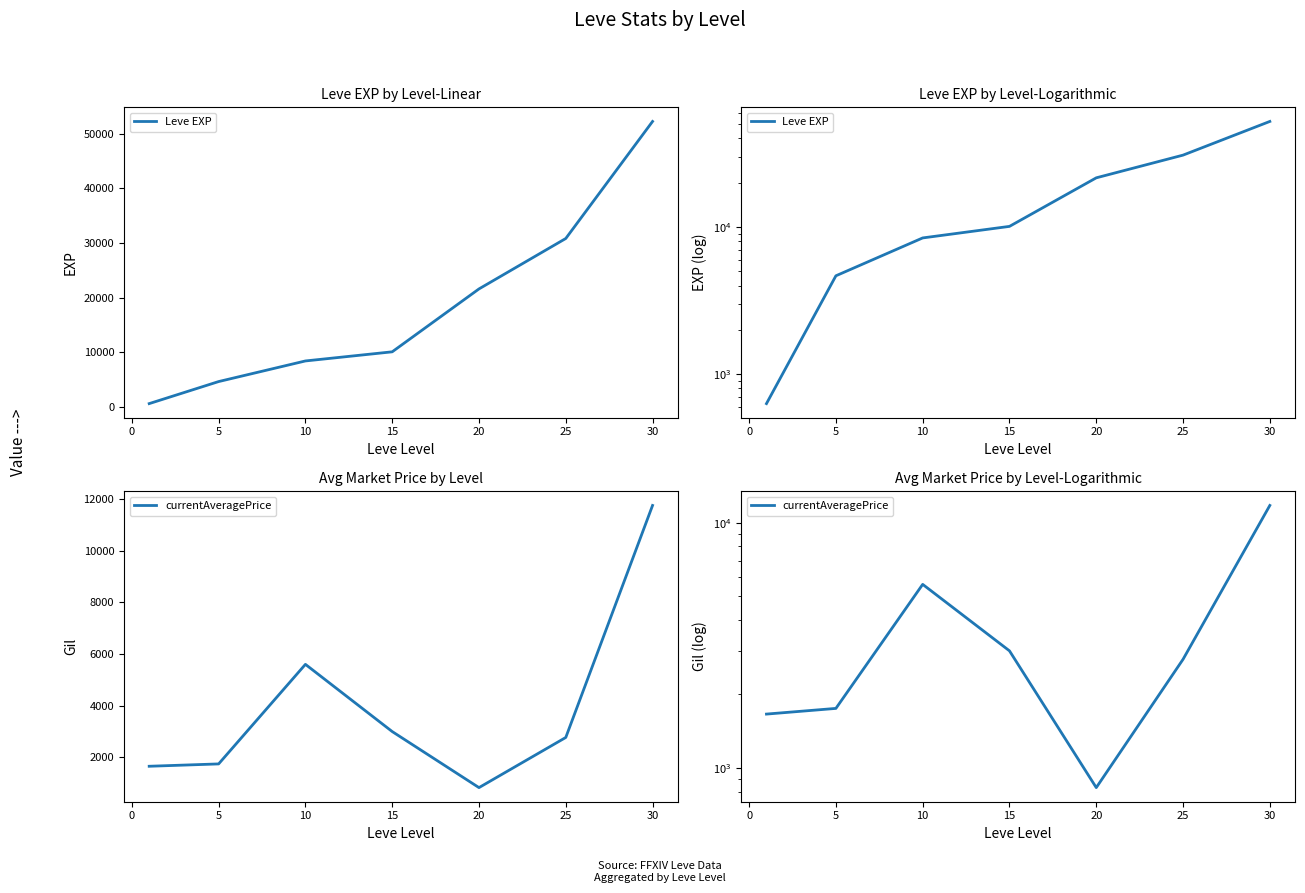

Which has a higher value, 30 or 15?

30